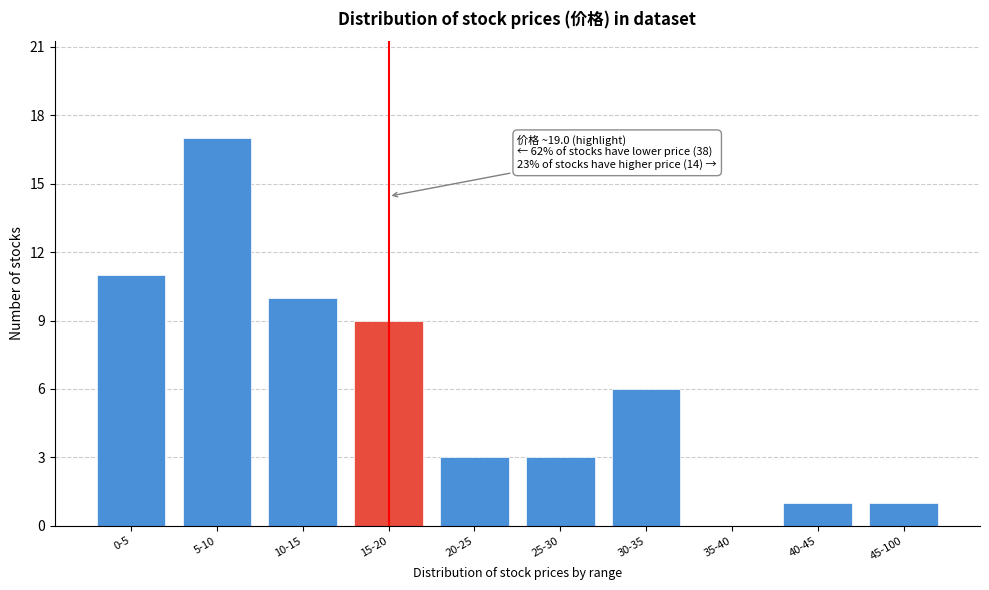

Reading left to right, list all the values displayed in this chart.

0-5=11	5-10=17	10-15=10	15-20=9	20-25=3	25-30=3	30-35=6	35-40=0	40-45=1	45-100=1